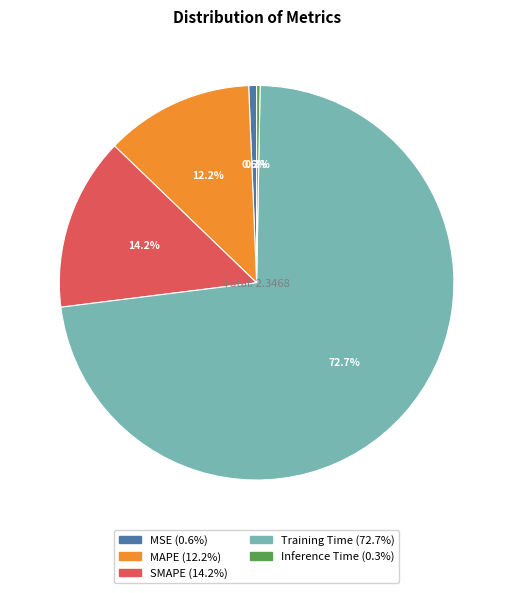

Is it true that MAPE is 12% of the pie?

True